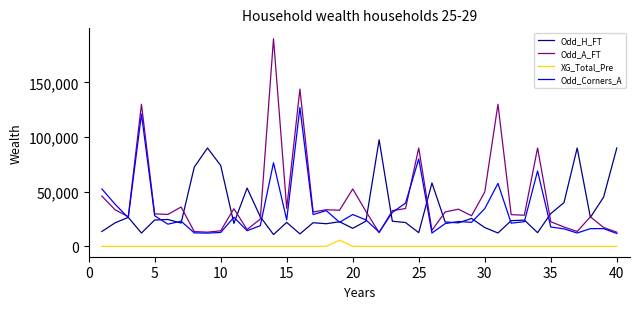

What is the minimum value for Odd_Corners_A?

11800.0